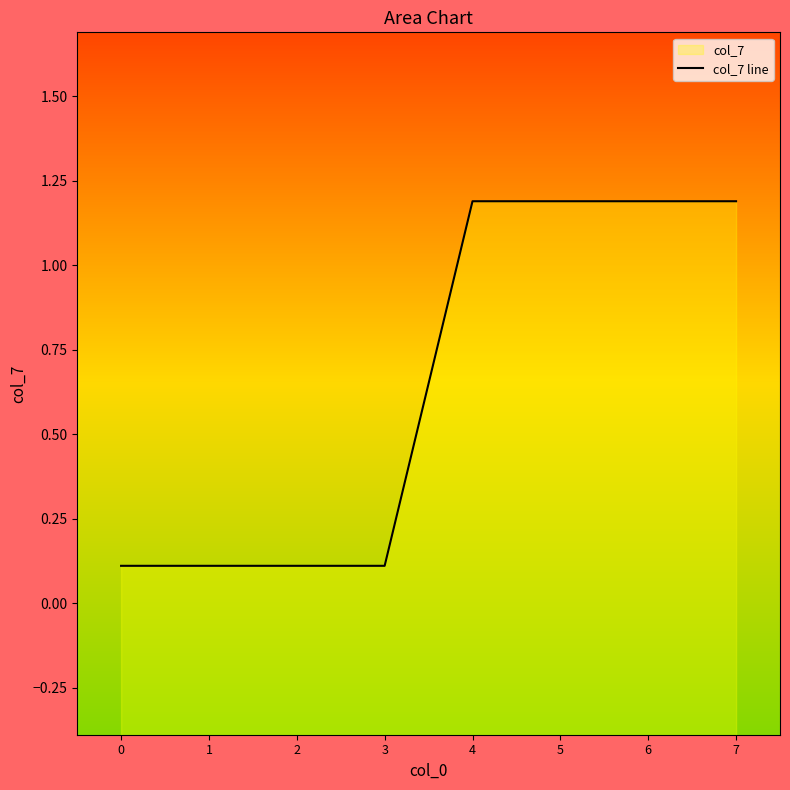

List the labels in order of value, smallest first.

0, 1, 2, 3, 4, 5, 6, 7